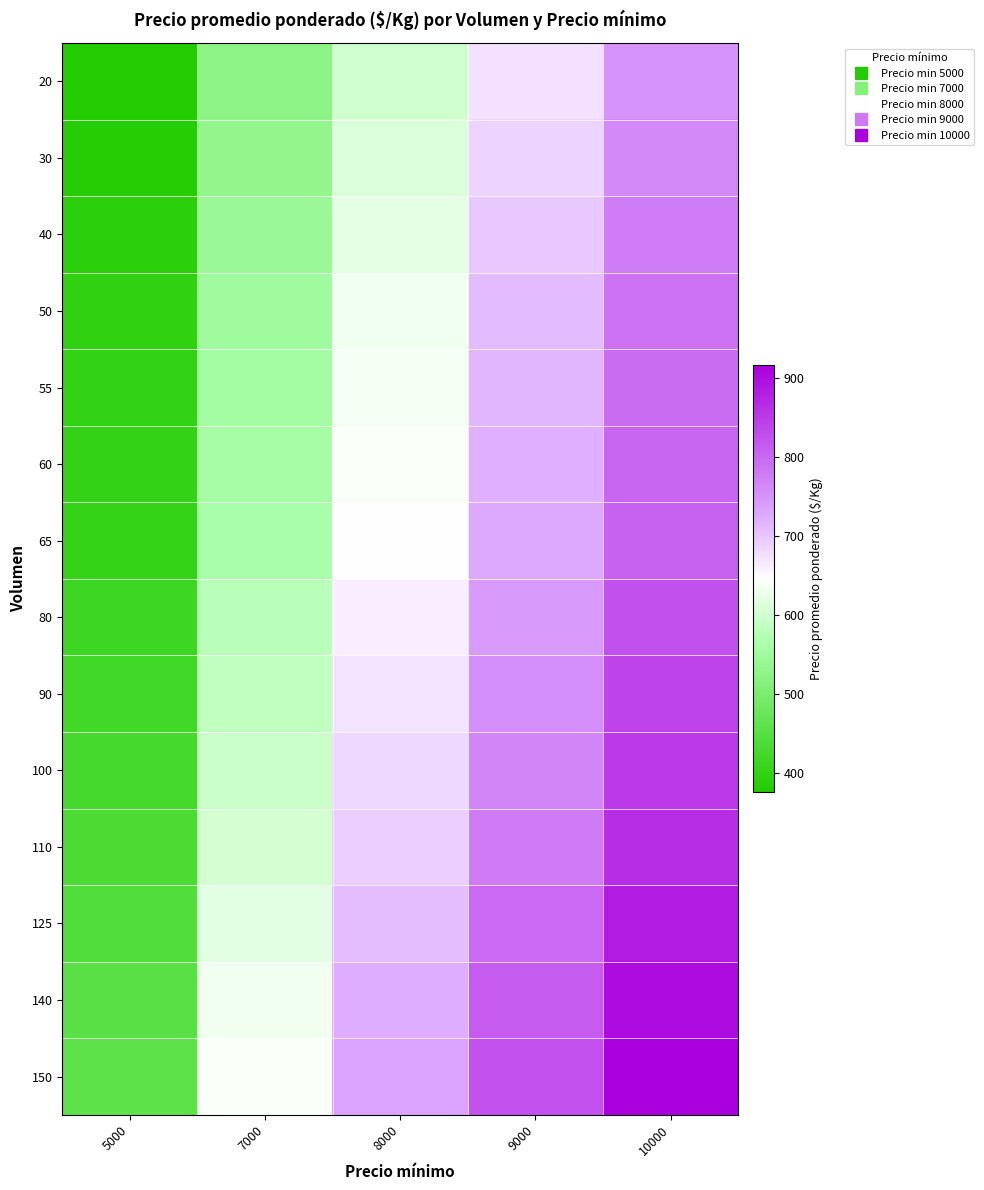

Reading right to left, extract all data points from this chart.

20: 10000=749.7	9000=675.0	8000=600.3	7000=524.7	5000=375.3
30: 10000=762.5	9000=686.5	8000=610.6	7000=533.7	5000=381.7
40: 10000=775.3	9000=698.1	8000=620.8	7000=542.6	5000=388.1
50: 10000=788.1	9000=709.6	8000=631.1	7000=551.6	5000=394.5
55: 10000=794.6	9000=715.4	8000=636.2	7000=556.1	5000=397.8
60: 10000=801.0	9000=721.2	8000=641.3	7000=560.6	5000=401.0
65: 10000=807.4	9000=726.9	8000=646.5	7000=565.1	5000=404.2
80: 10000=826.6	9000=744.2	8000=661.9	7000=578.5	5000=413.8
90: 10000=839.4	9000=755.8	8000=672.1	7000=587.5	5000=420.2
100: 10000=852.2	9000=767.3	8000=682.4	7000=596.5	5000=426.6
110: 10000=865.0	9000=778.8	8000=692.7	7000=605.4	5000=433.0
125: 10000=884.3	9000=796.2	8000=708.0	7000=618.9	5000=442.7
140: 10000=903.5	9000=813.5	8000=723.4	7000=632.3	5000=452.3
150: 10000=916.3	9000=825.0	8000=733.7	7000=641.3	5000=458.7